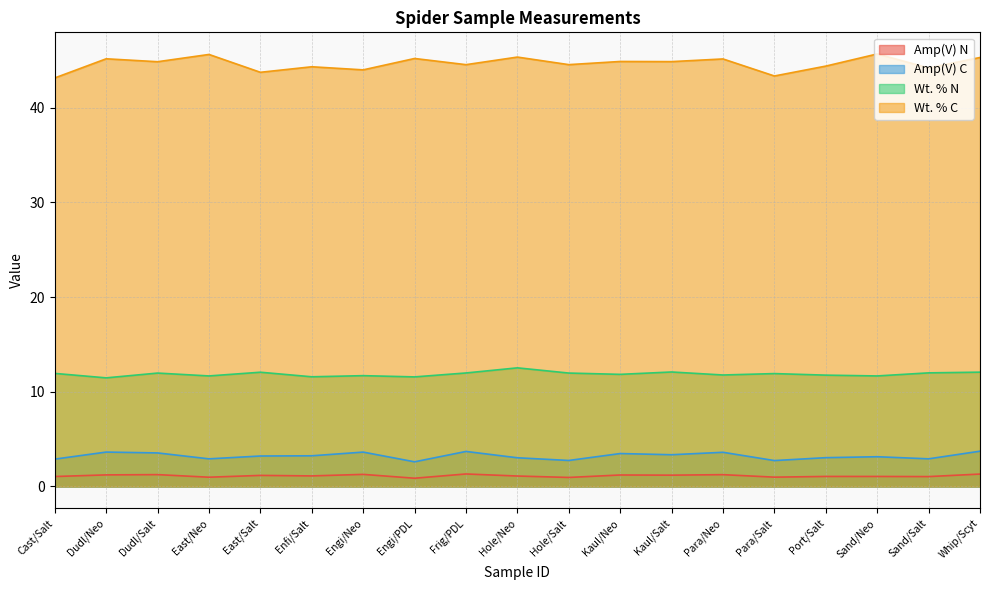

True or false: Wt. % N has a value of 11.5 at Dudl/Neo.

True